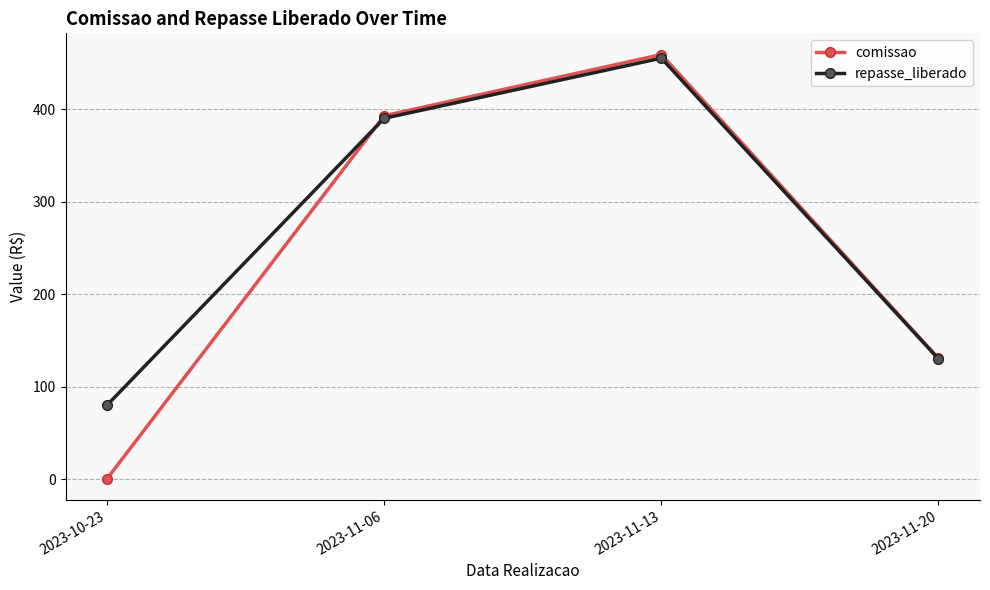

True or false: comissao has a value of 68.4 at 2023-11-20.

False